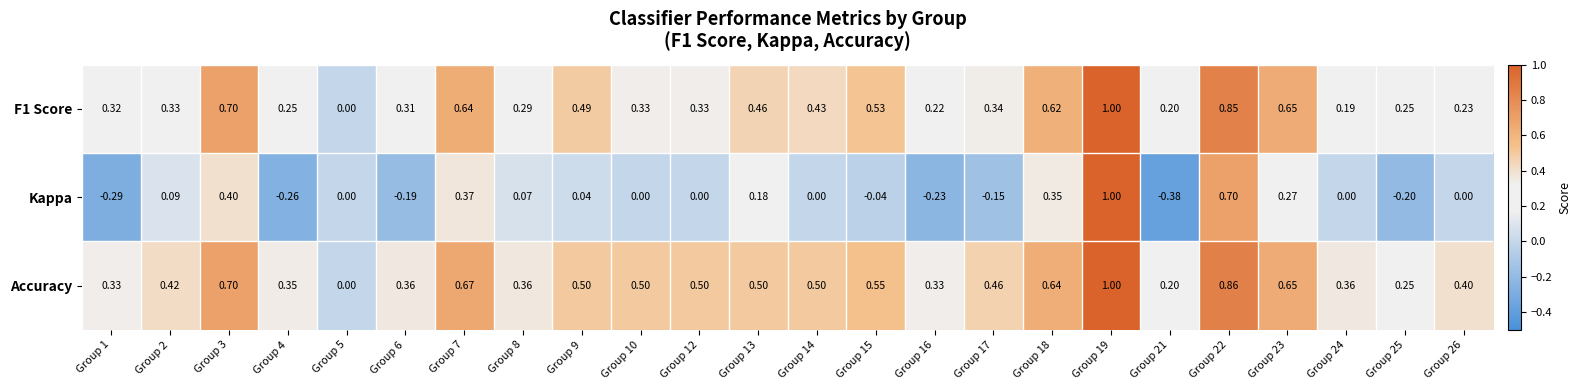

Which series has the largest range (max minus min)?

Kappa